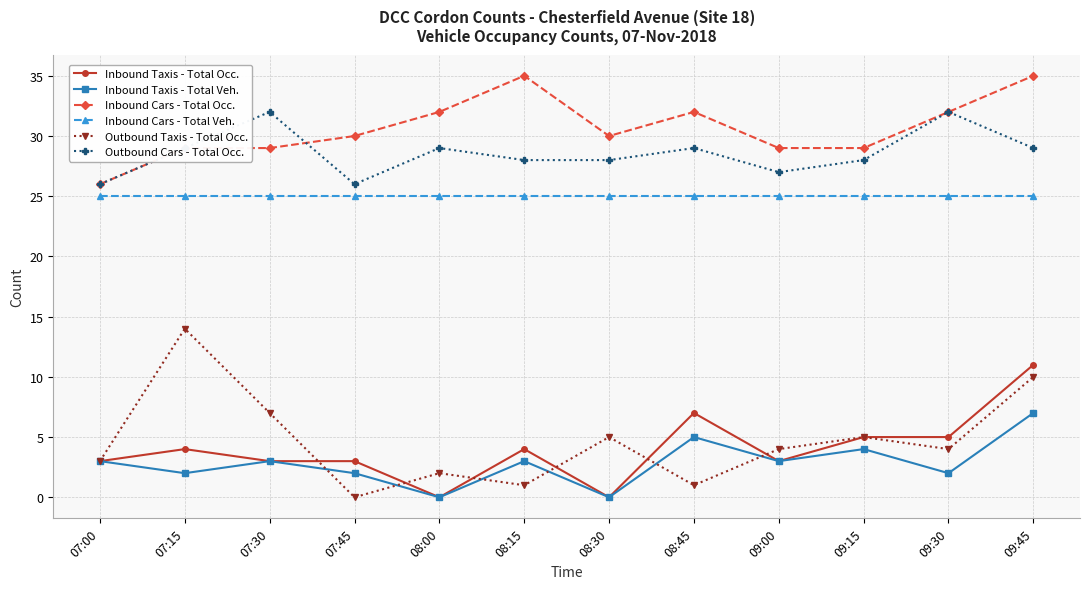

What is the value of the Inbound Taxis - Total Occ. point at the 1st from the left?

3